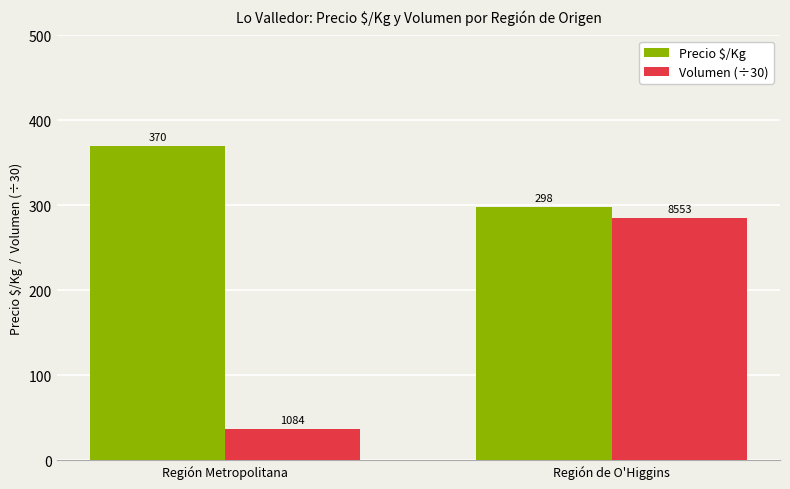

Is it true that Volumen (÷30) equals 36.1 at Región Metropolitana?

True